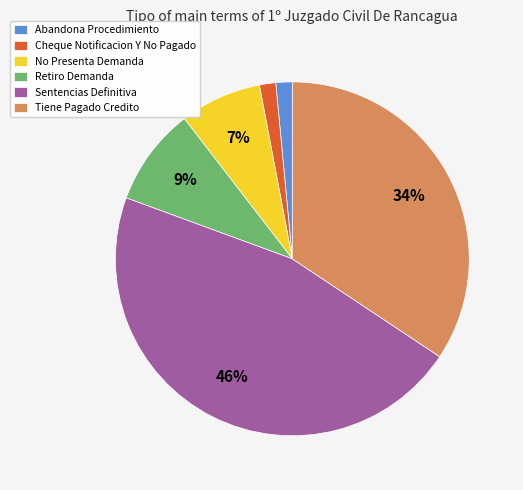

Do No Presenta Demanda and Cheque Notificacion Y No Pagado together represent more than half of the pie?

No